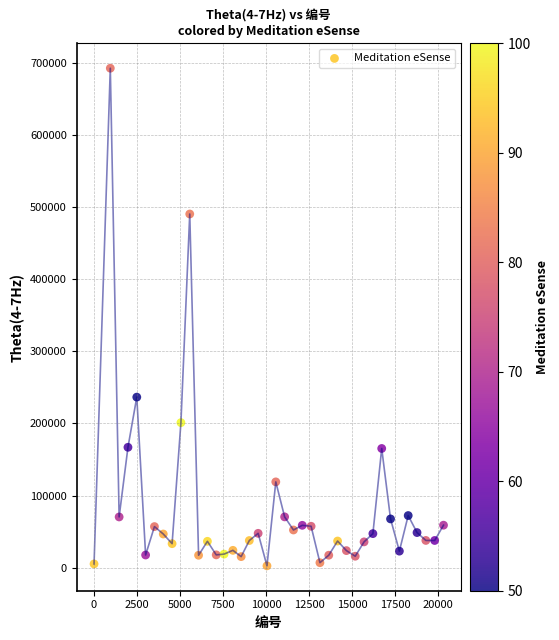

What Y value in the scatter plot is closest to 347735?

236555